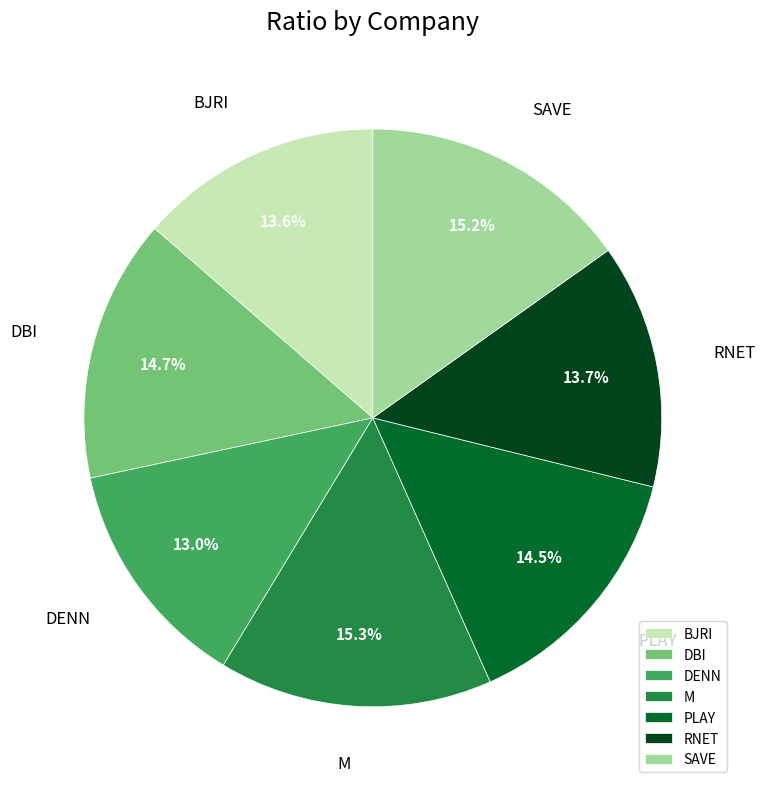

Which slice is the smallest?

DENN